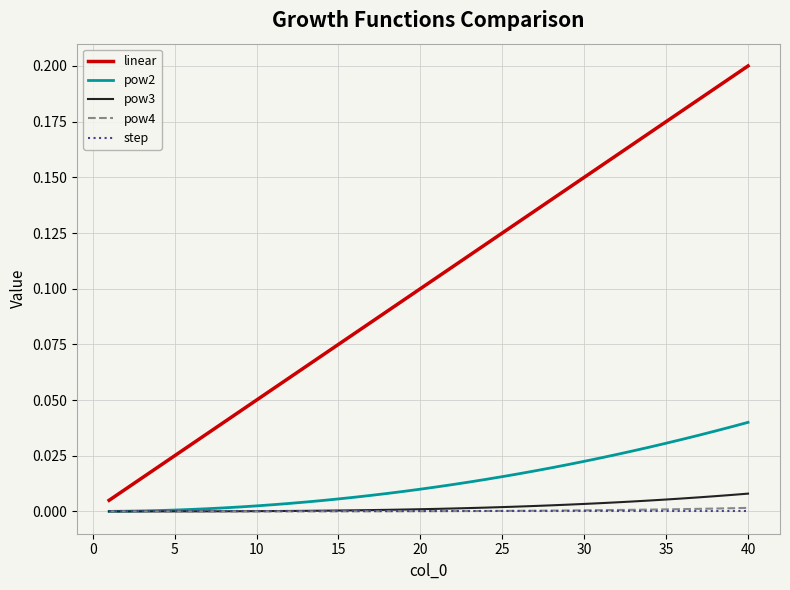

What are all the series names shown in the legend?

linear, pow2, pow3, pow4, step